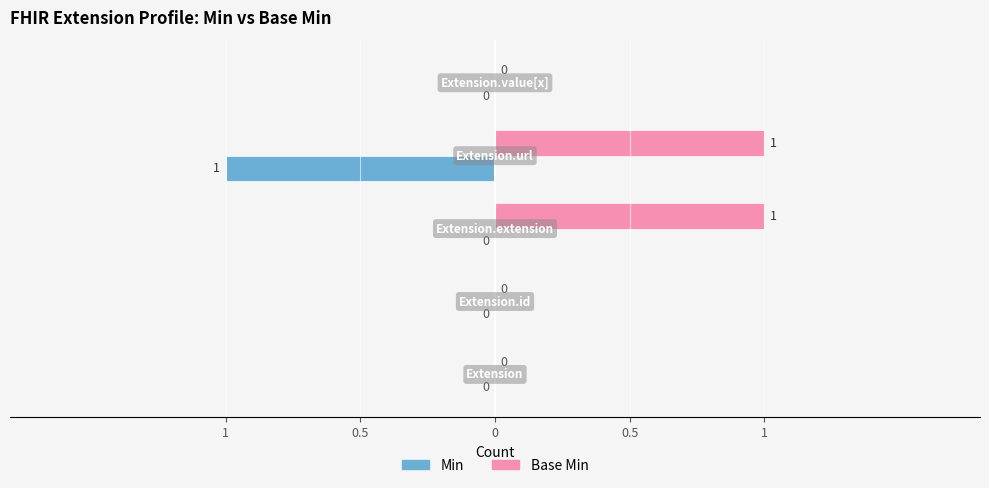

What are all the series names shown in the legend?

Min, Base Min